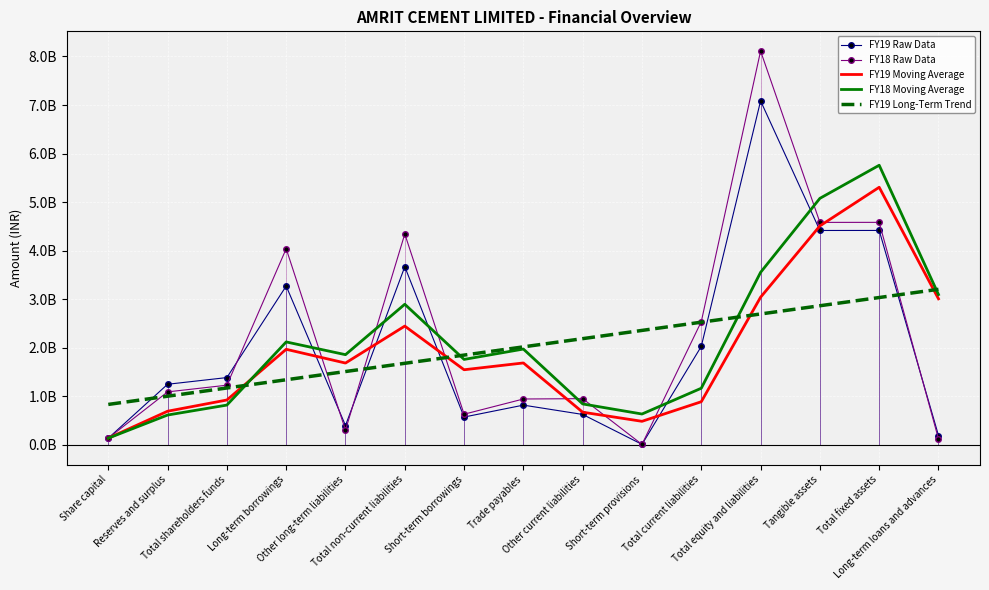

What is the sum of all FY18 Moving Average values?

32314920833.3